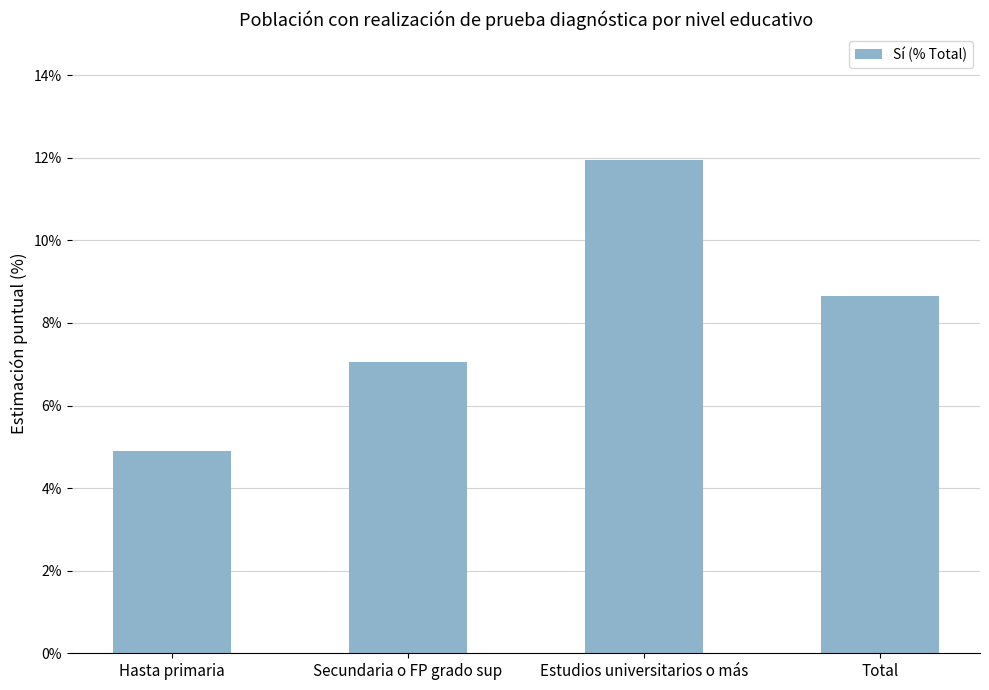

Where is the data nearest to the value 0?

Hasta primaria